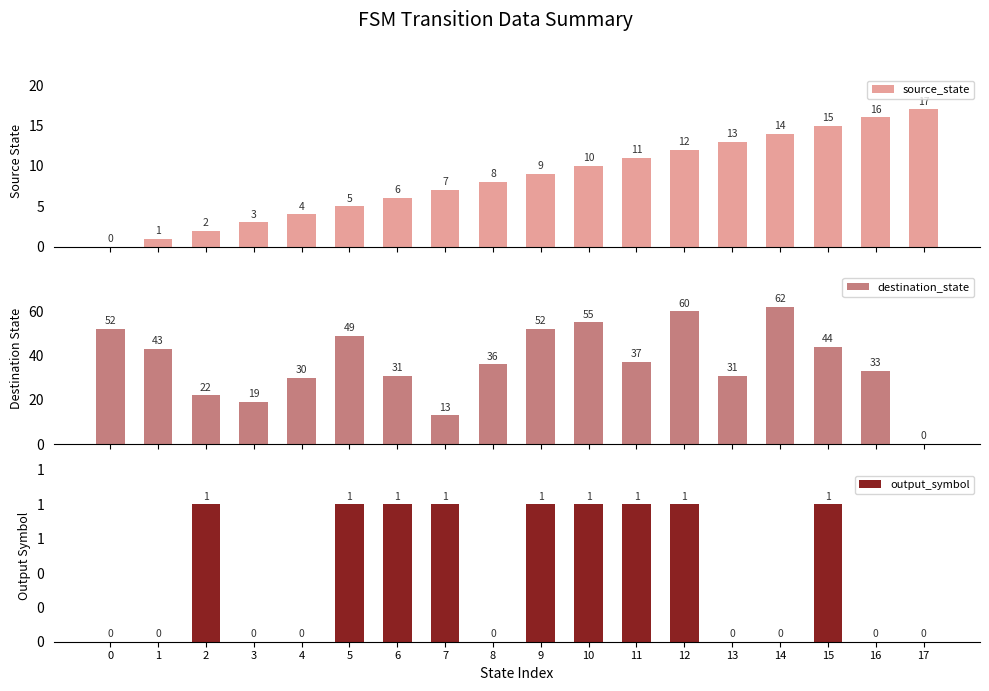

True or false: source_state has a value of 6 at 6.

True